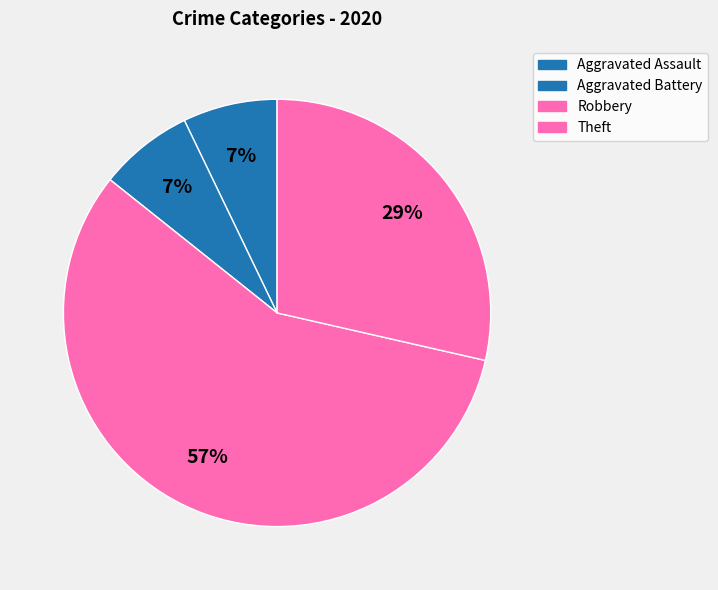

To the nearest percent, what portion does Theft represent?

29%